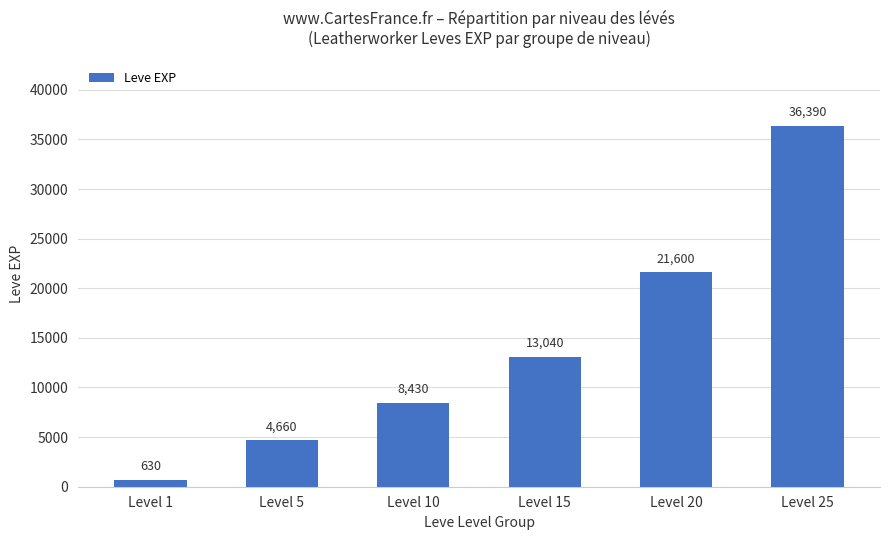

Which has a higher value, Level 1 or Level 20?

Level 20